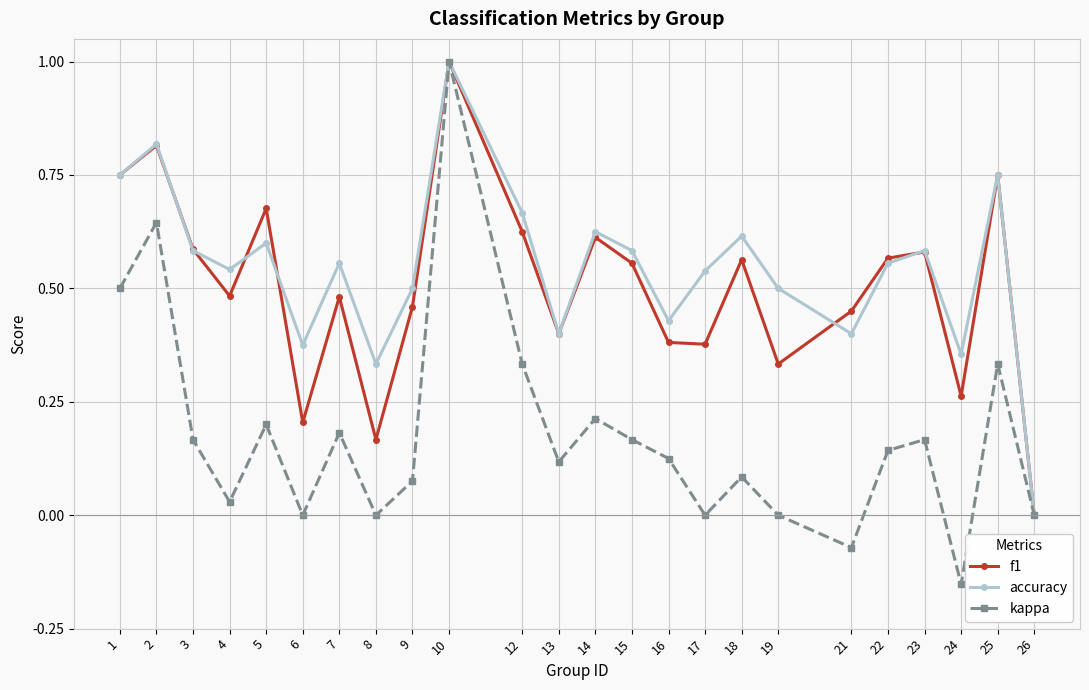

What is the sum of all accuracy values?

13.1